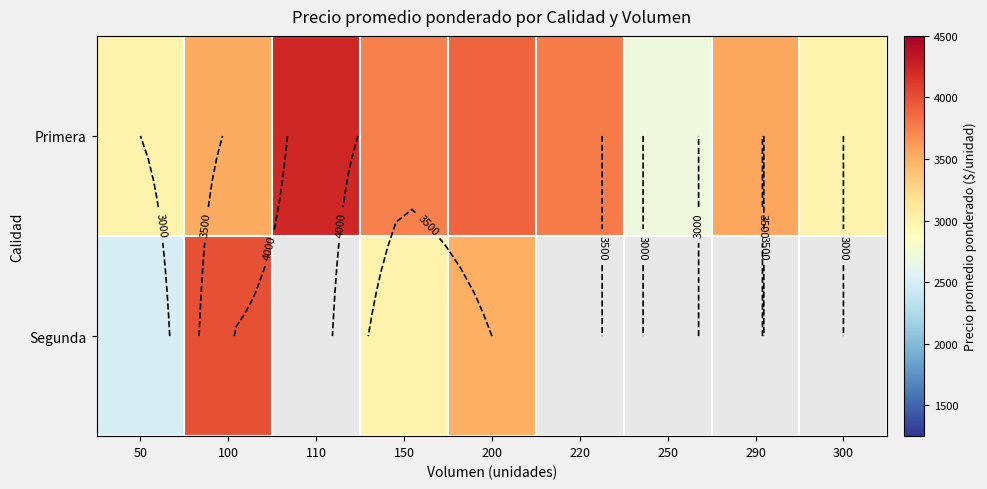

At which label is Segunda closest to 3250?

150